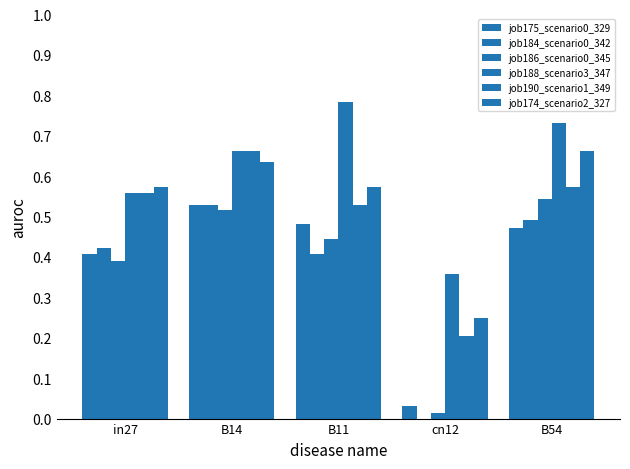

What is the sum of all job188_scenario3_347 values?

3.1